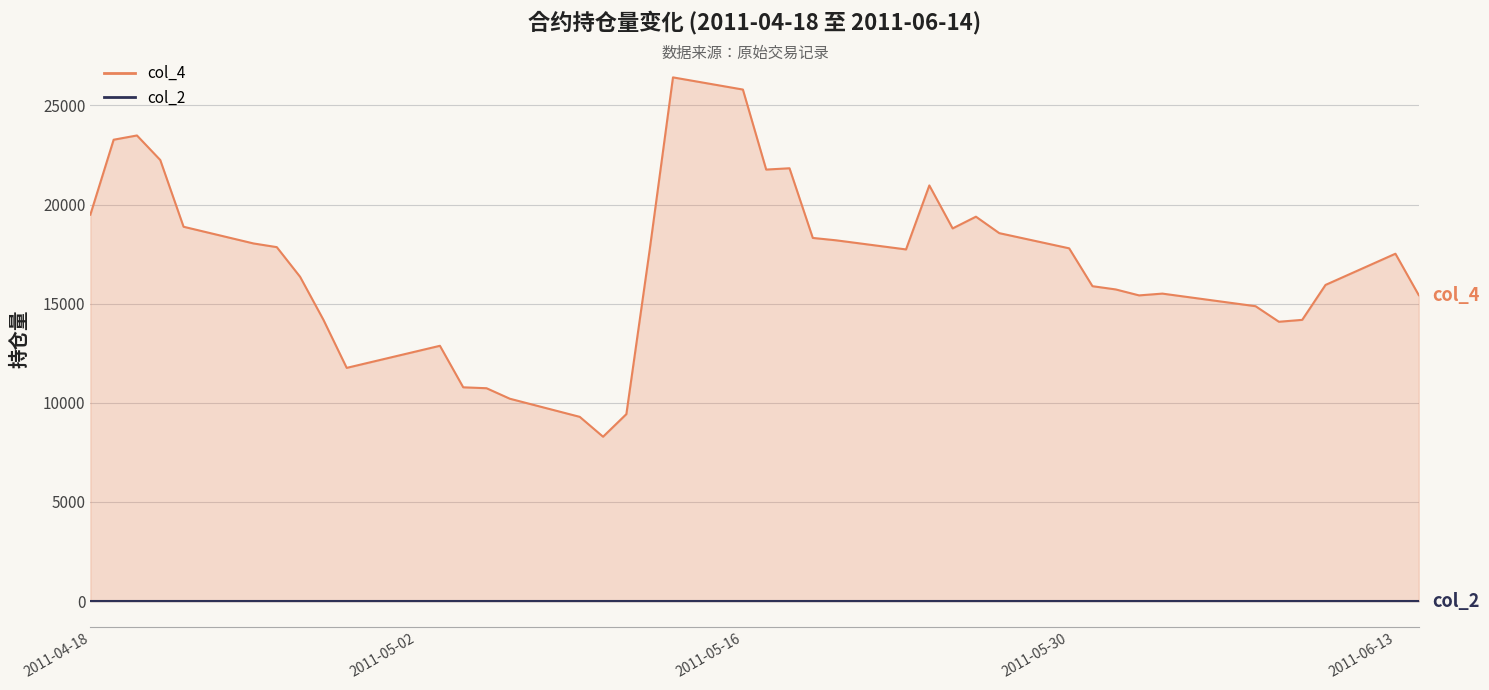

Reading right to left, extract all data points from this chart.

col_4: 15432	17520	15946	14184	14088	14872	15508	15418	15718	15882	17792	18558	19388	18796	20964	17736	18196	18316	21830	21764	25800	26414	17712	9430	8290	9292	10206	10736	10782	12876	11762	14190	16356	17852	18038	18880	22246	23484	23270	19488
col_2: 0	0	0	0	0	0	0	0	0	0	0	0	0	0	0	0	0	0	0	0	0	0	0	0	0	0	0	0	0	0	0	0	0	0	0	0	0	0	0	0